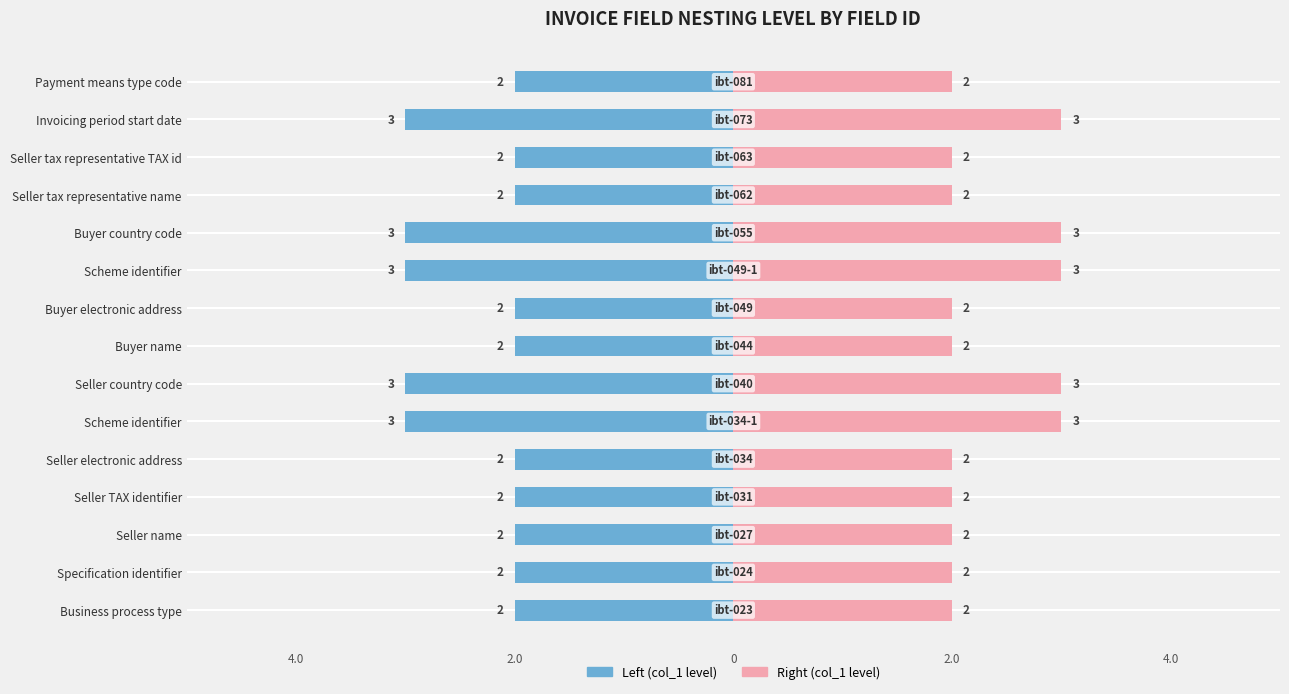

How many distinct data groups are displayed?

2